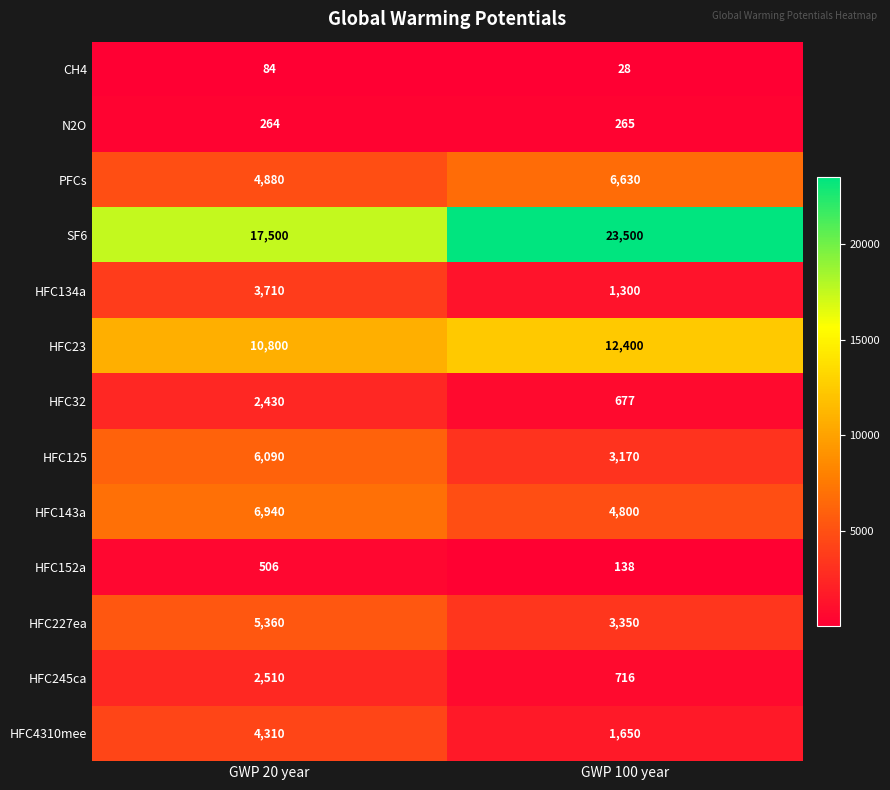

Where is HFC32 nearest to the value 1553?

GWP 100 year